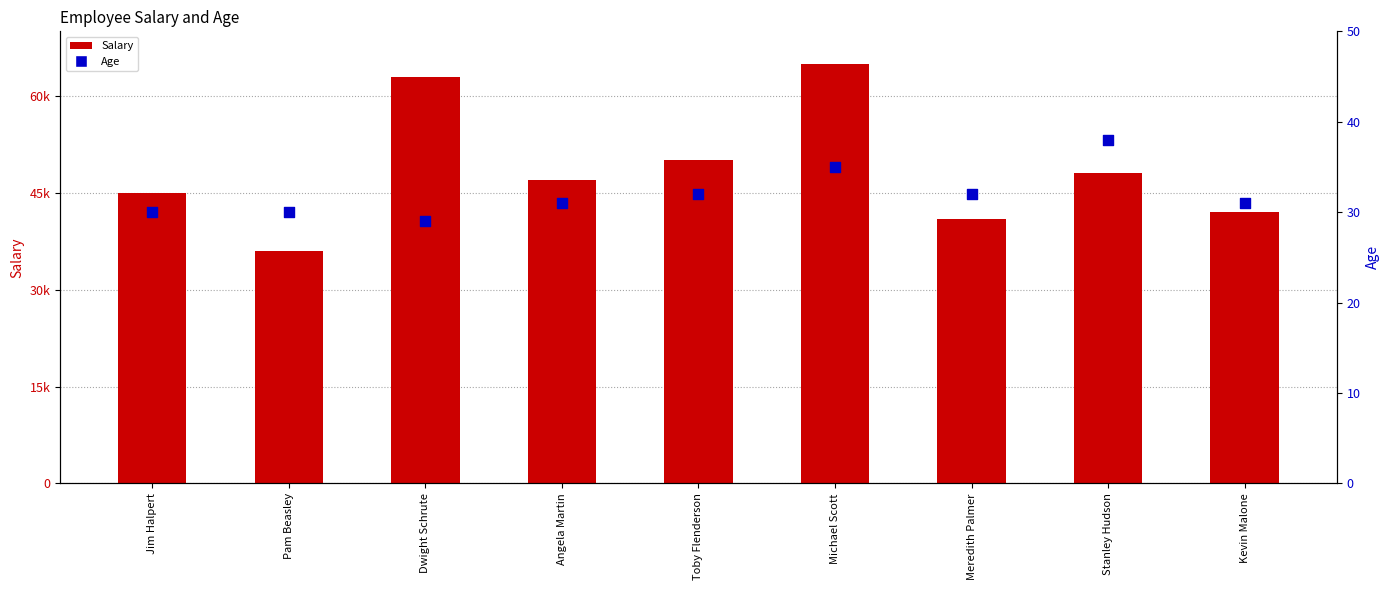

At how many categories does at least one series exceed 22005?

9